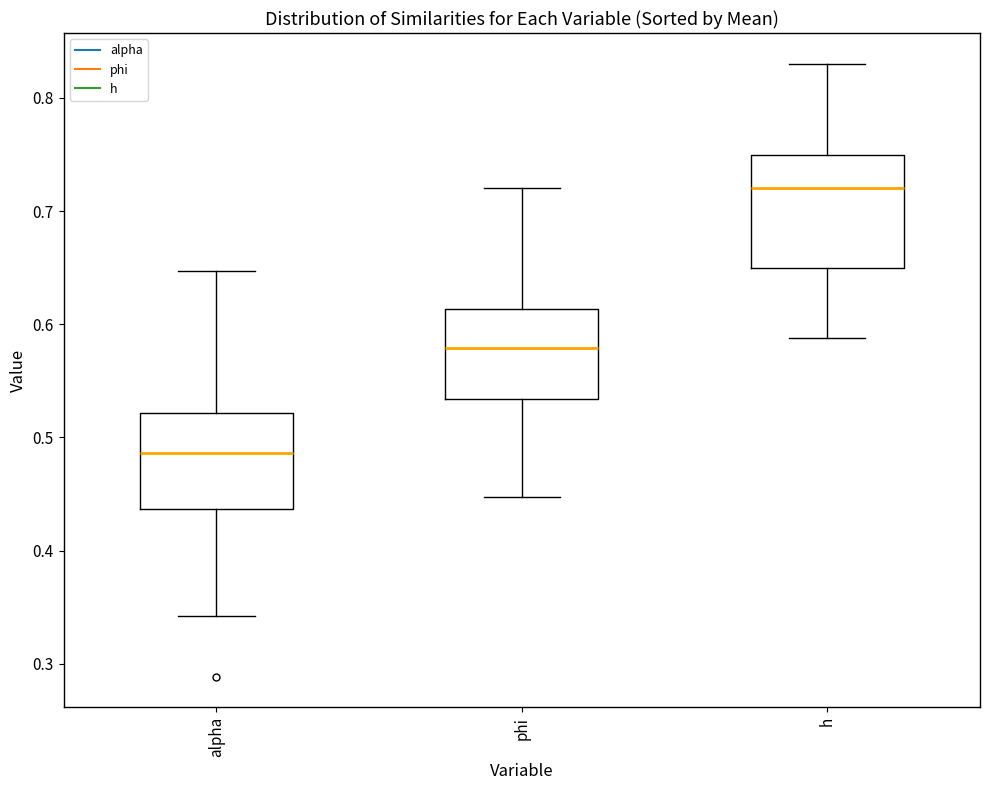

Reading left to right, read every box against the y-axis: the position of its median line, the range the box covers, and the ends of its whiskers. The values are not printed on the chart, so give them approximately, as read against the axis.

alpha: median 0.49, box 0.44 to 0.52, whiskers 0.34 to 0.65
phi: median 0.58, box 0.53 to 0.61, whiskers 0.45 to 0.72
h: median 0.72, box 0.65 to 0.75, whiskers 0.59 to 0.83